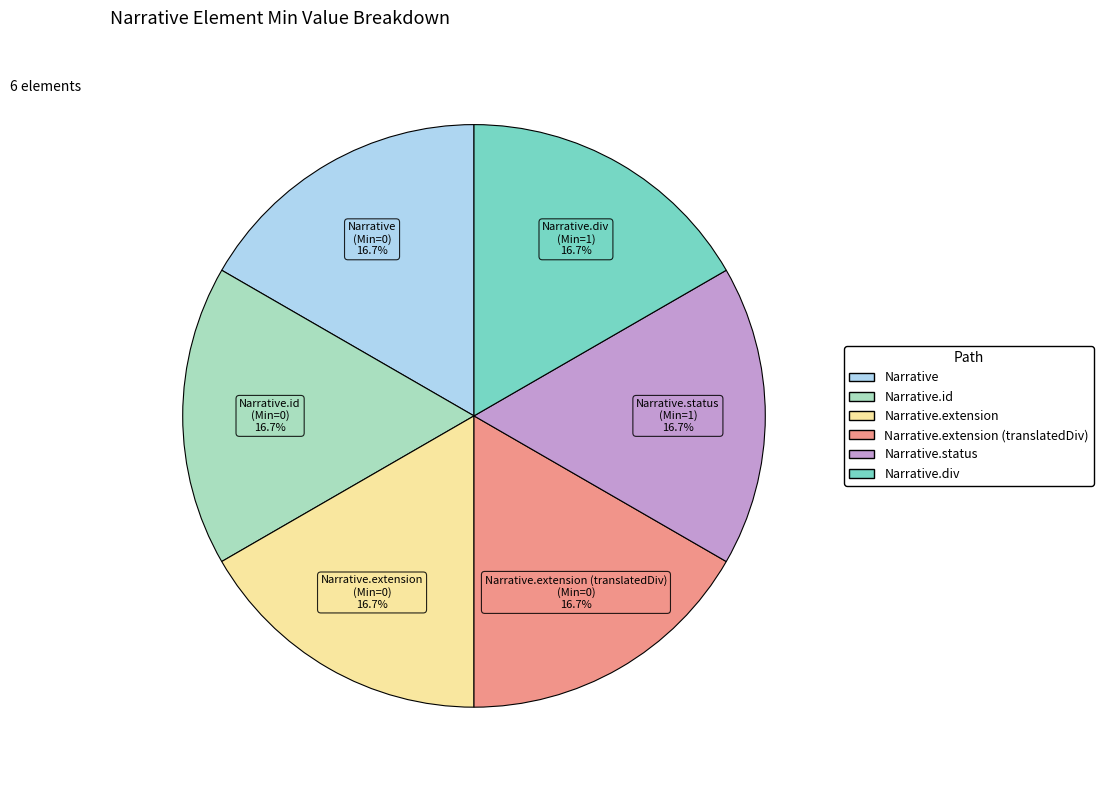

Does any single category account for the majority?

No